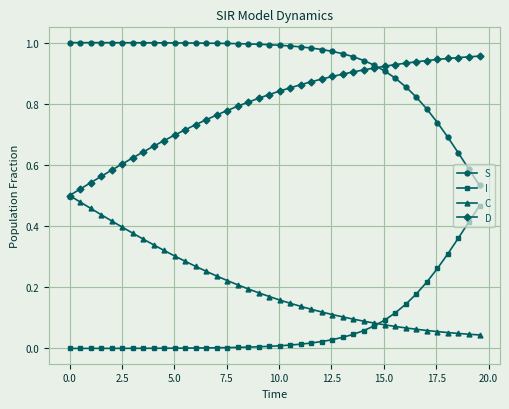

True or false: S and C intersect in this chart.

False